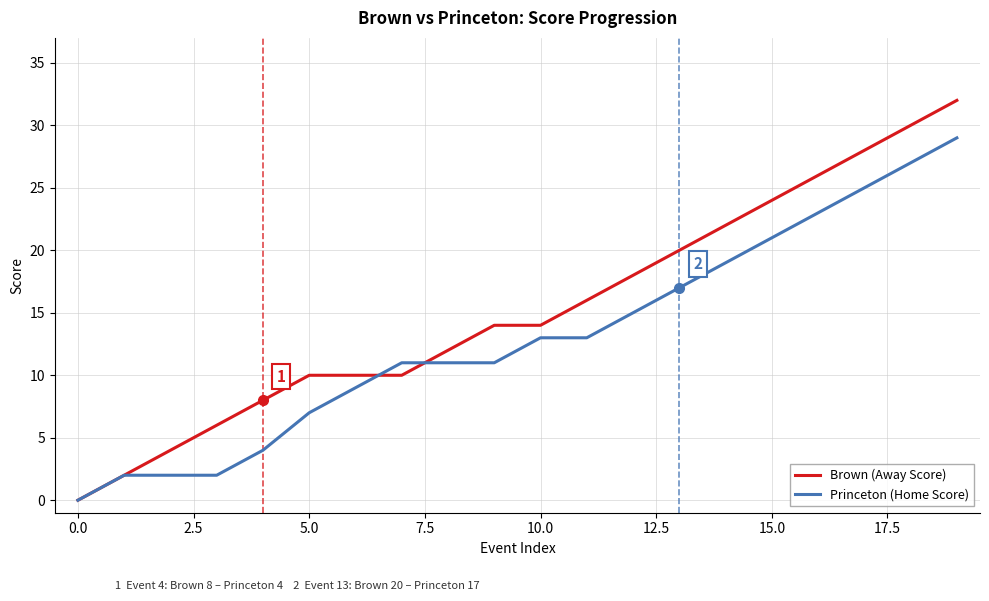

At how many categories does at least one series exceed 31?

1